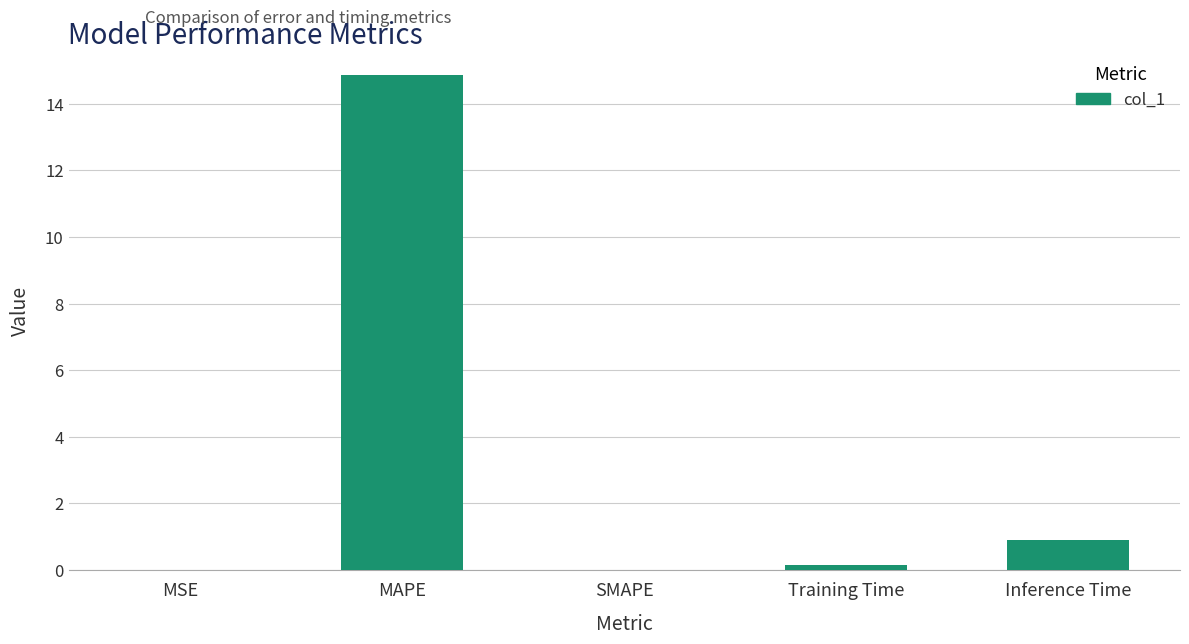

What is the sum of all values?

15.9